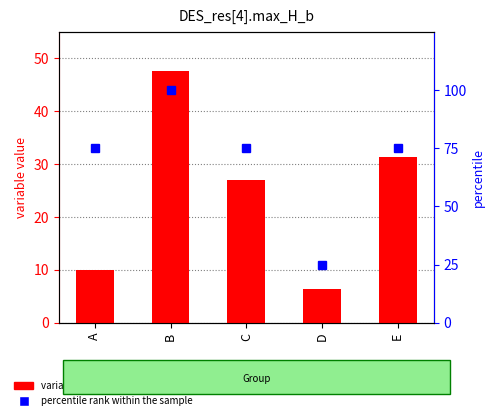

What are all the series names shown in the legend?

variable value, percentile rank within the sample